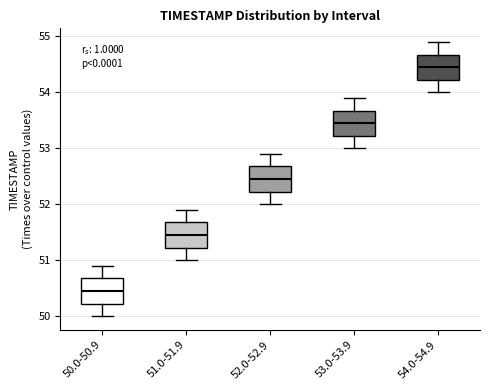

Which box's median line is the highest?

54.0-54.9